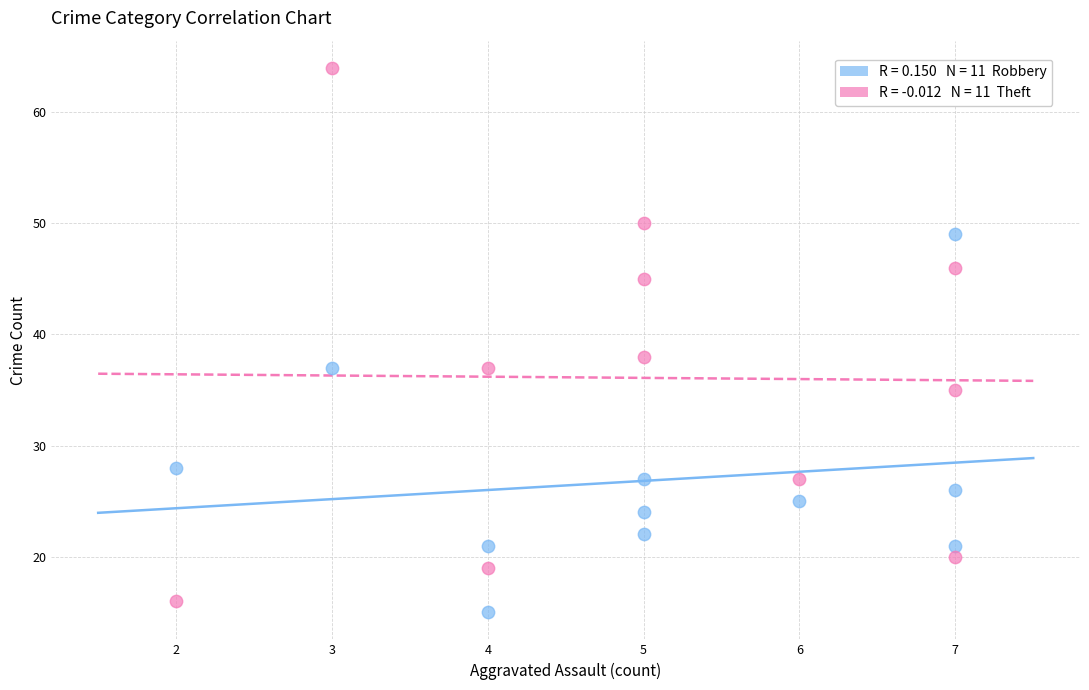

Across all data points, what is the range of X values (max minus min)?

5